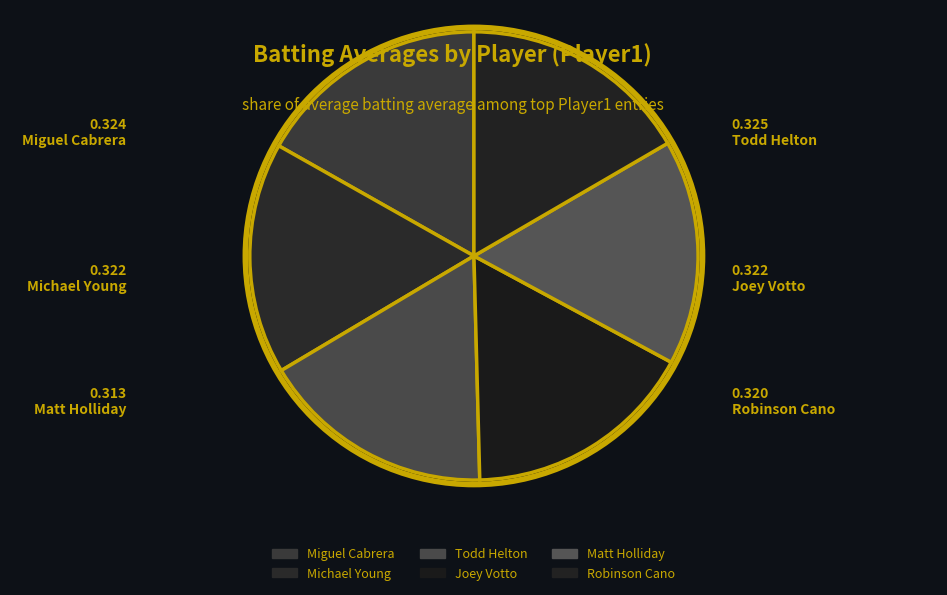

Does Miguel Cabrera represent more than half of the total?

No